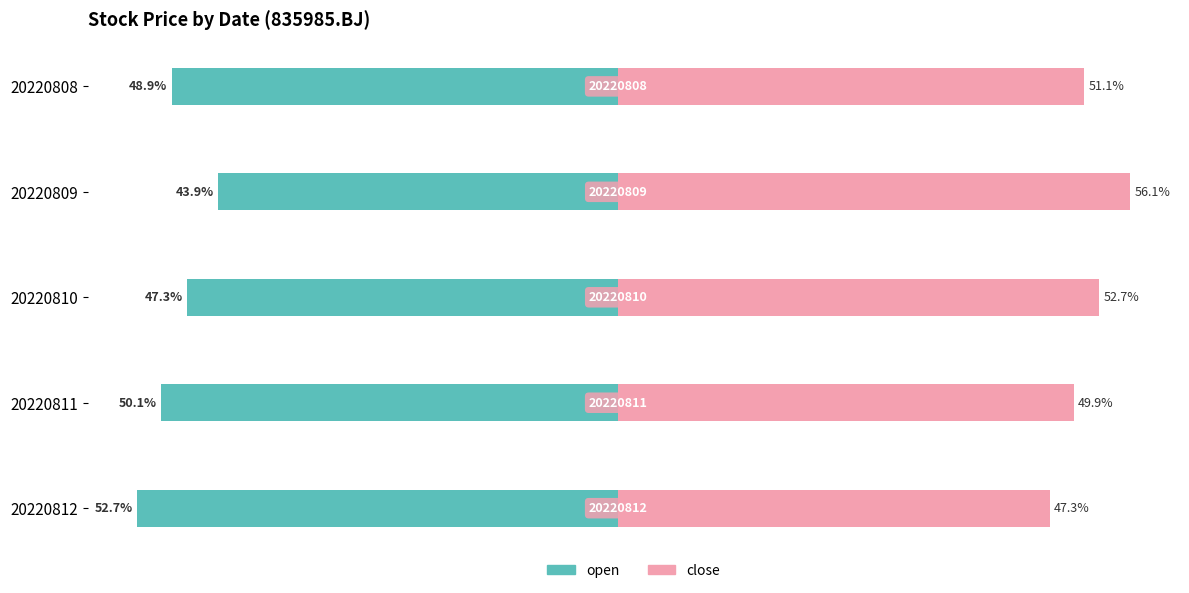

Rank the series at 20220811 from highest to lowest value.

close, open